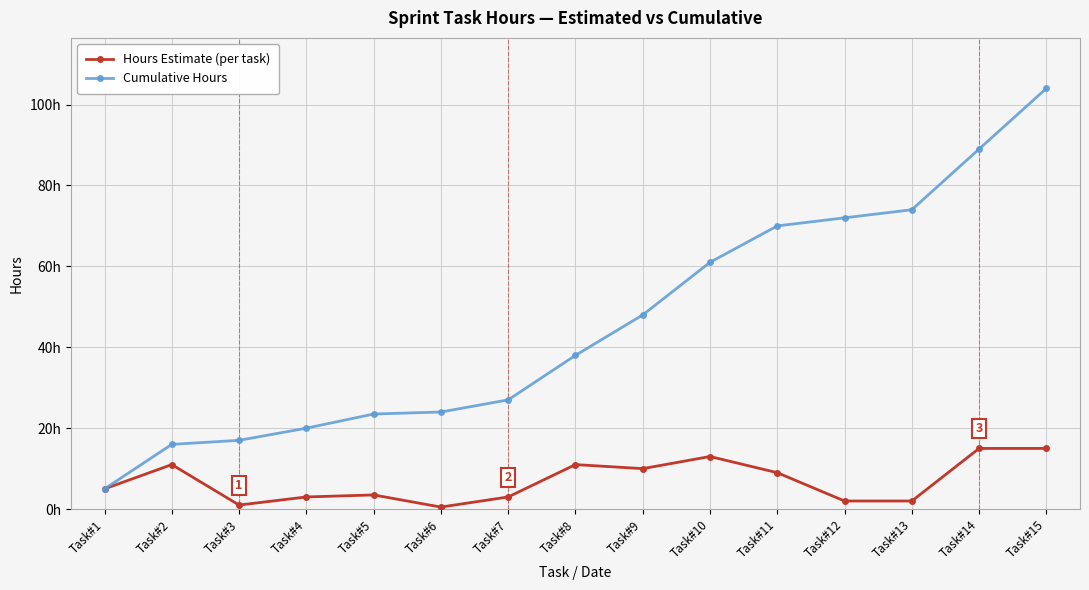

True or false: Cumulative Hours and Hours Estimate (per task) intersect in this chart.

False